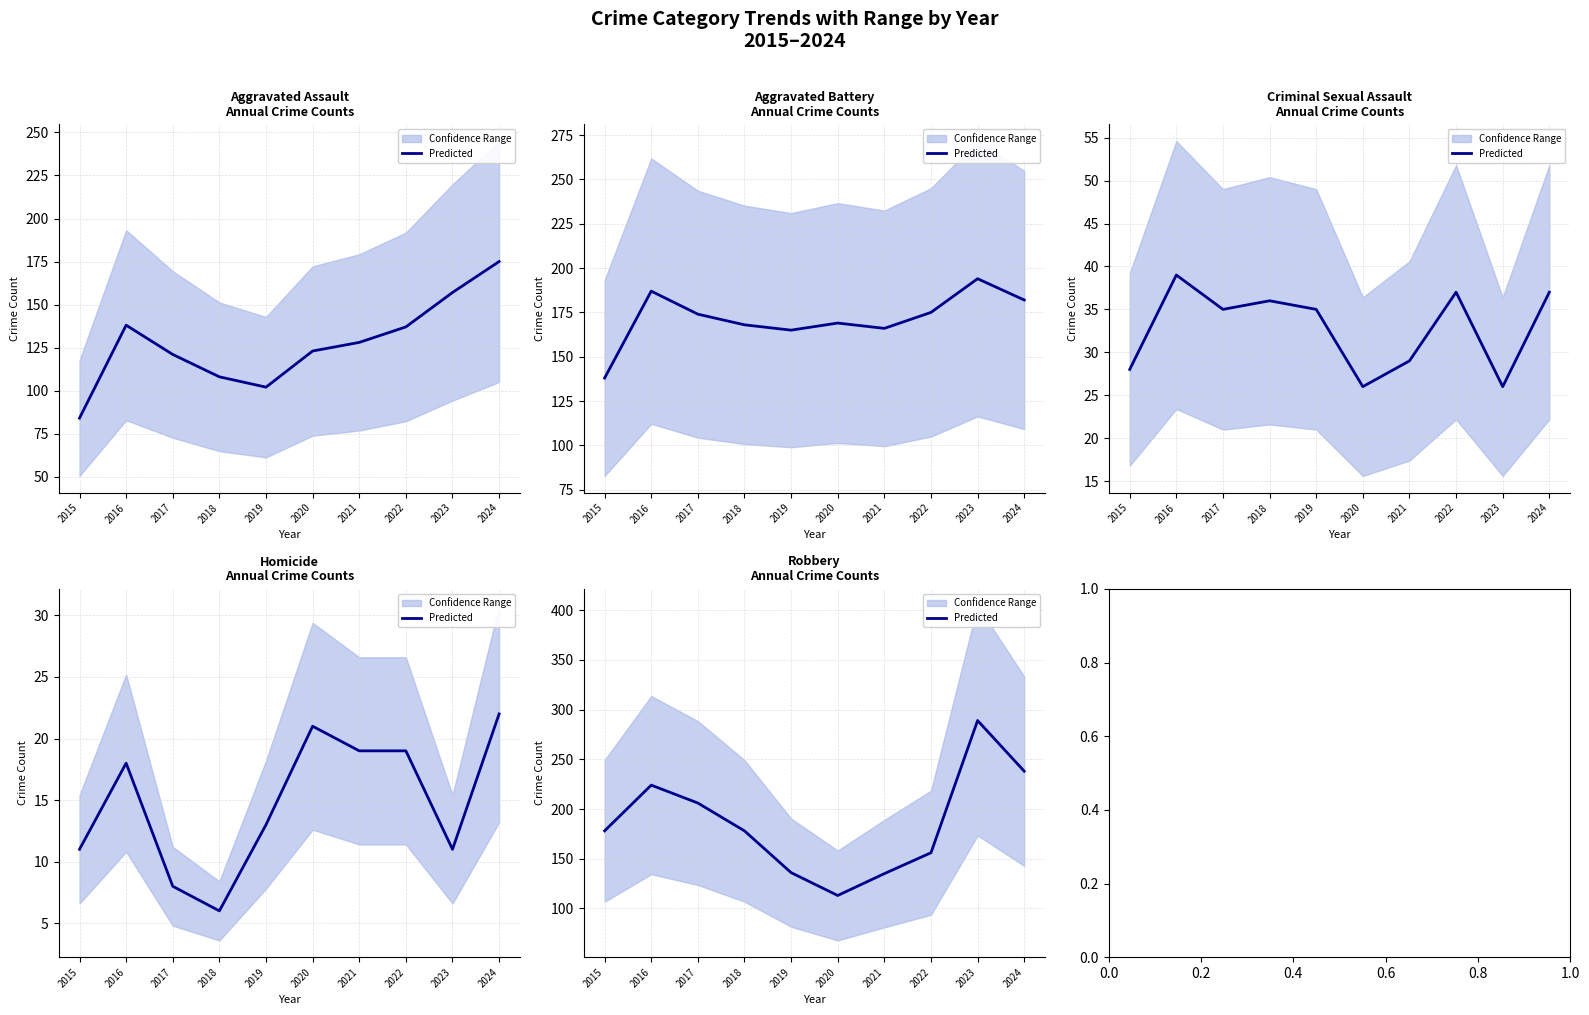

What is the value of the 5th point from the left?

136